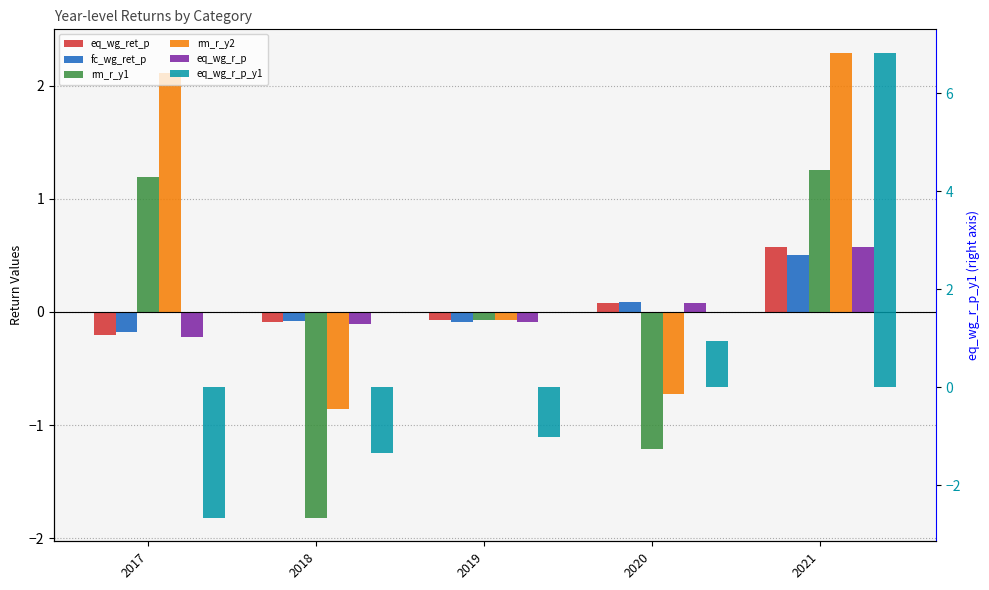

How many values in eq_wg_r_p are below zero?

3